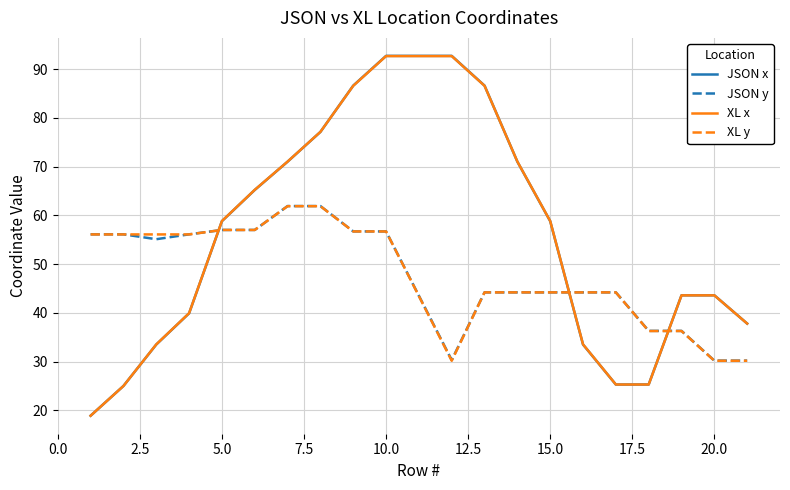

True or false: JSON x and XL y intersect in this chart.

True